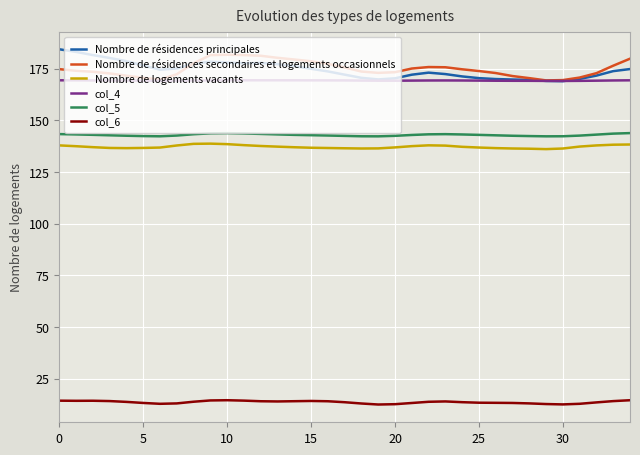

What is the maximum value for Nombre de résidences secondaires et logements occasionnels?

181.8